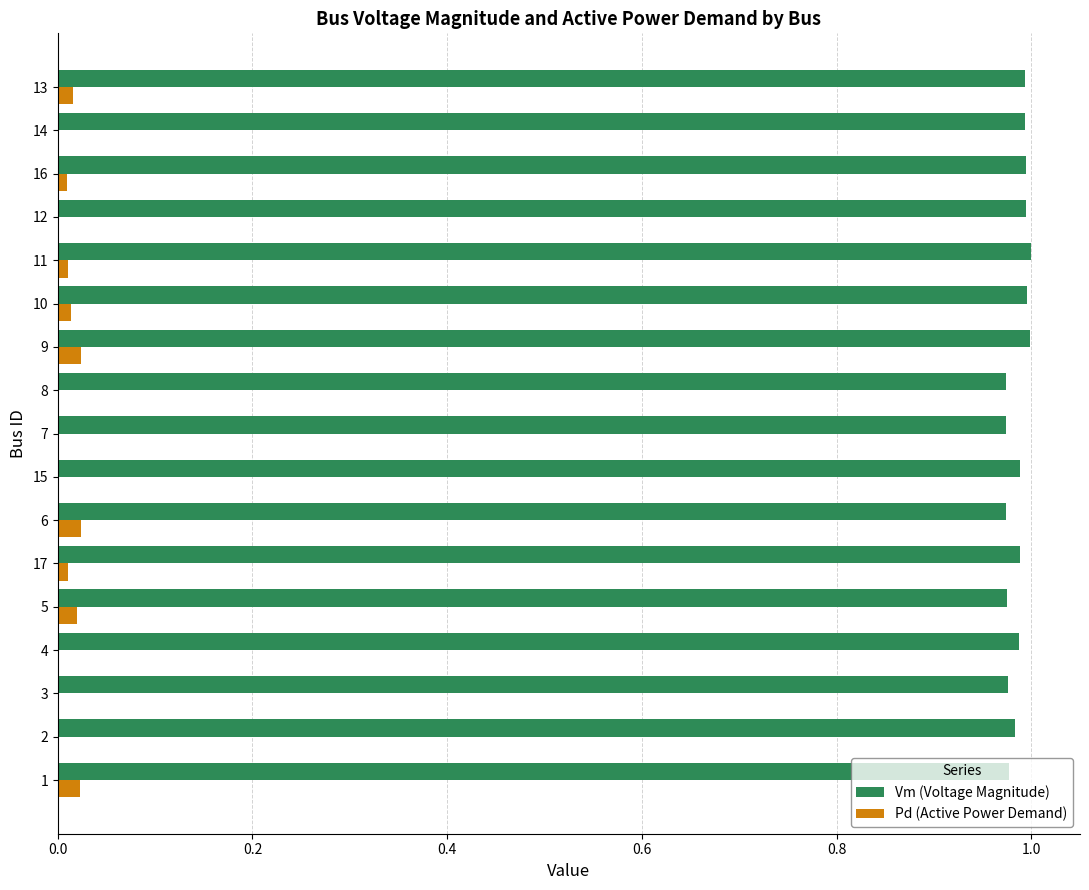

What is the sum of the Vm (Voltage Magnitude) values at 12 and 1?

2.0